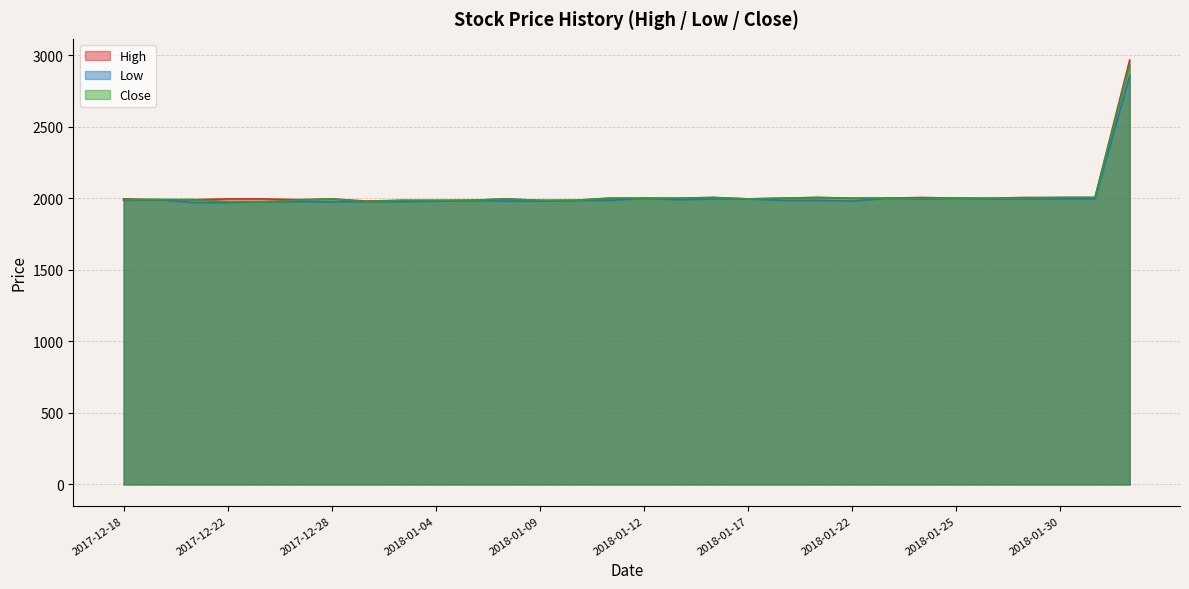

True or false: Close and High cross at least once.

False